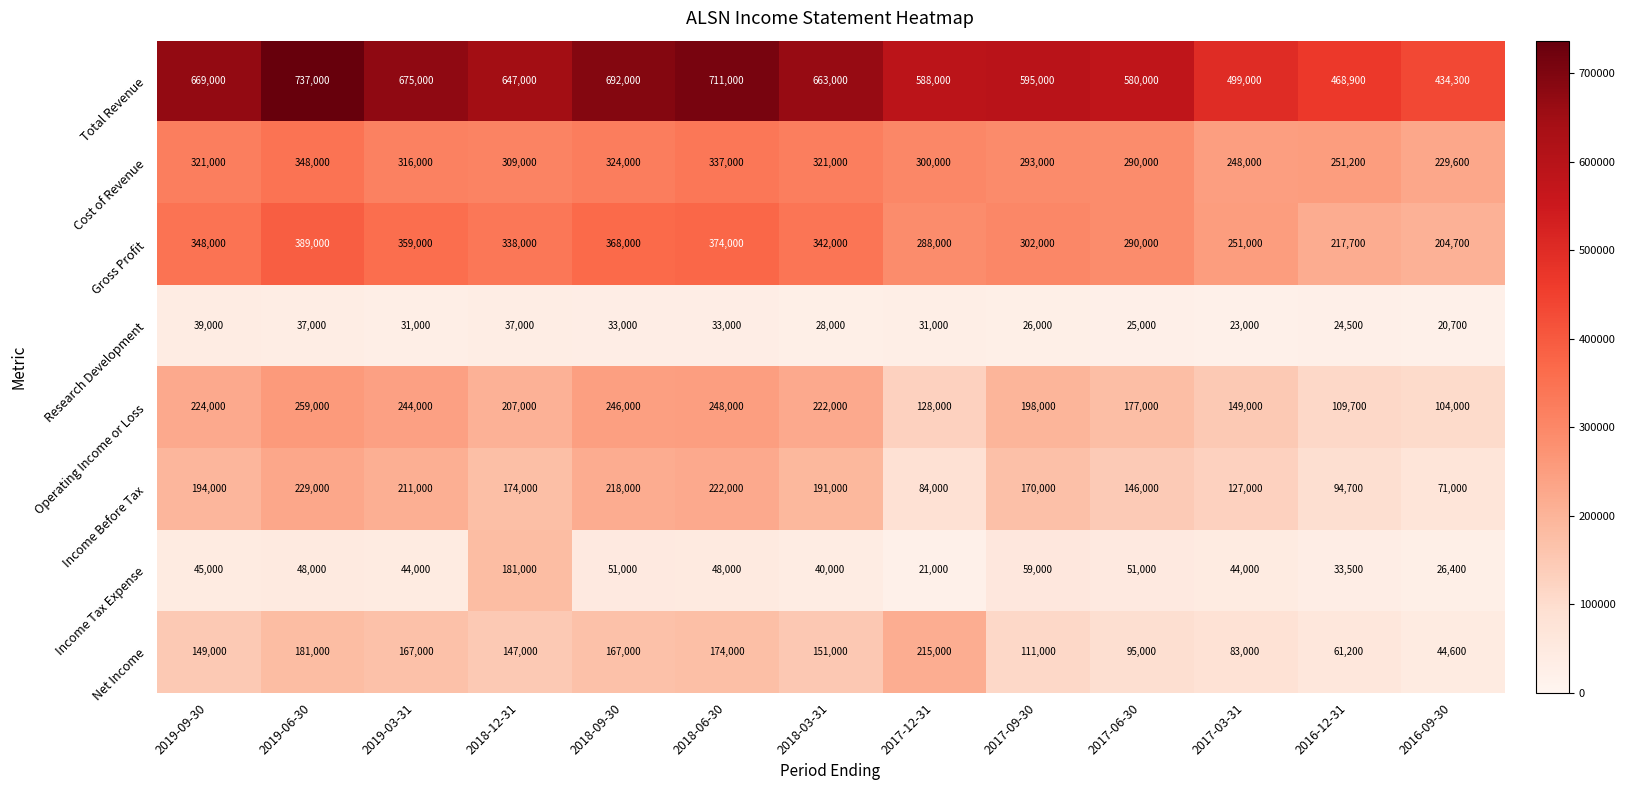

What is the sum of the Net Income values at 2019-09-30 and 2018-09-30?

316000